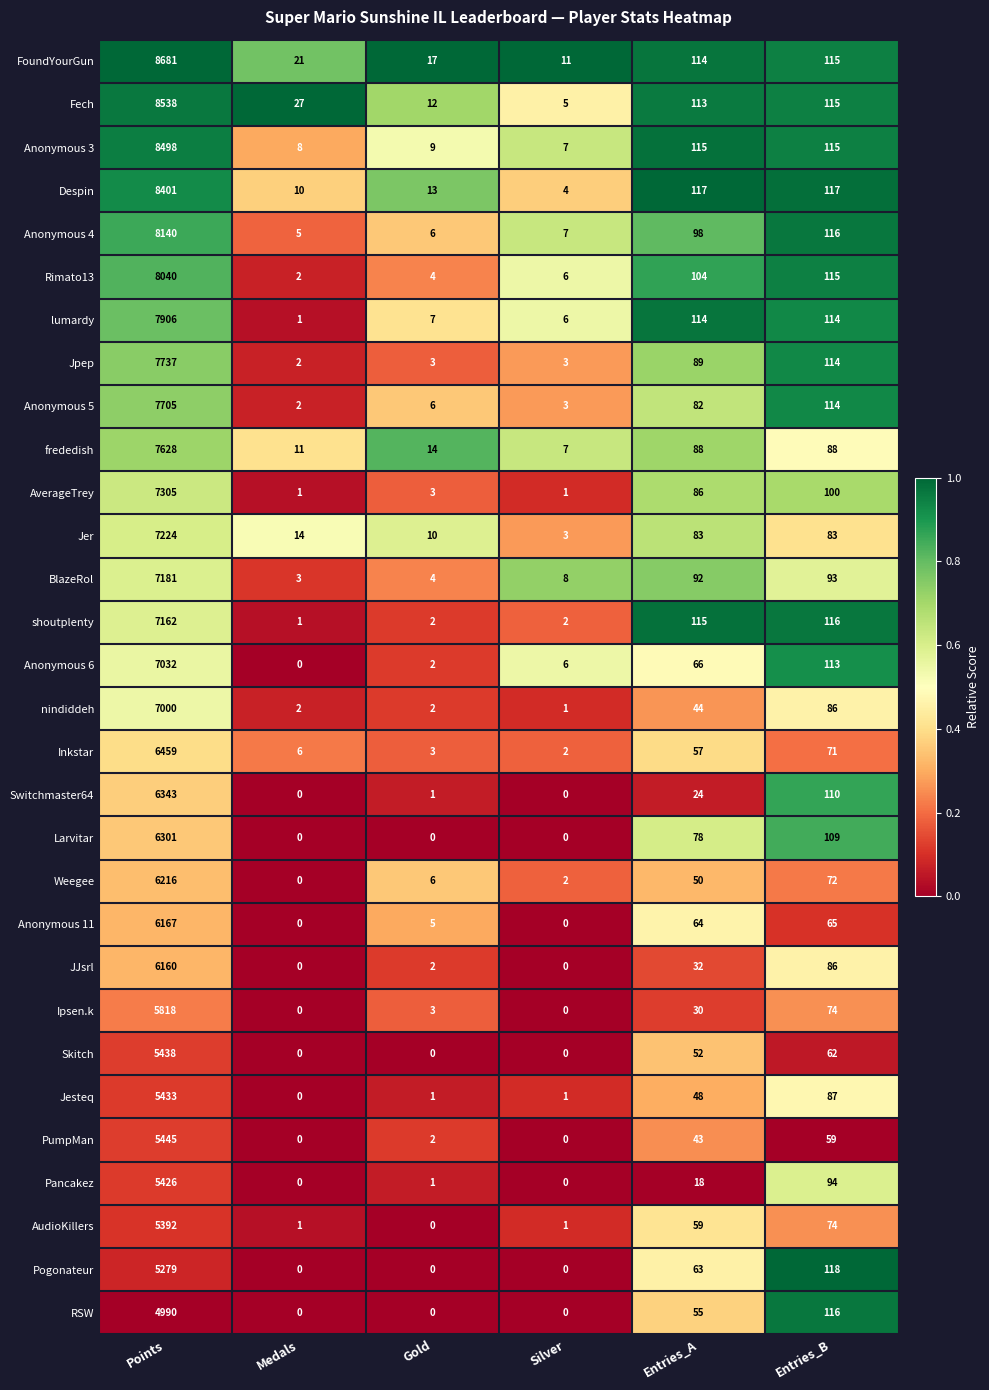

The Anonymous 3 series shows 2 at Silver. True or false?

False